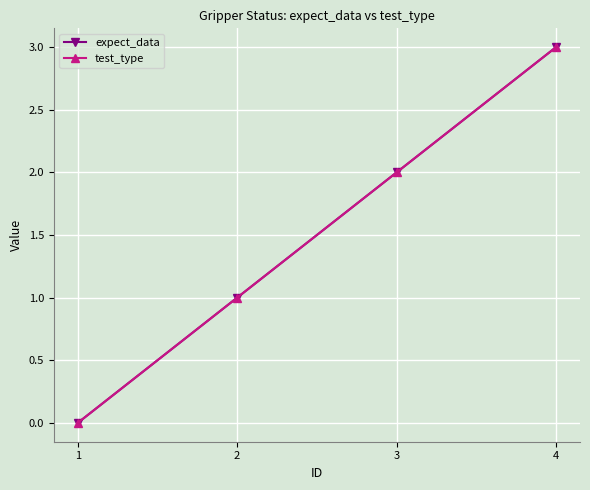

Is this an area chart (filled region under the line)?

No